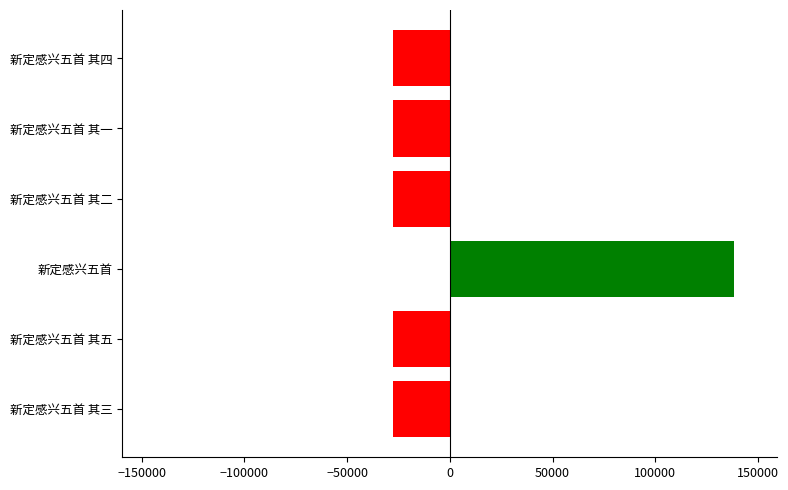

What is the difference between the maximum and minimum values?

166247.0